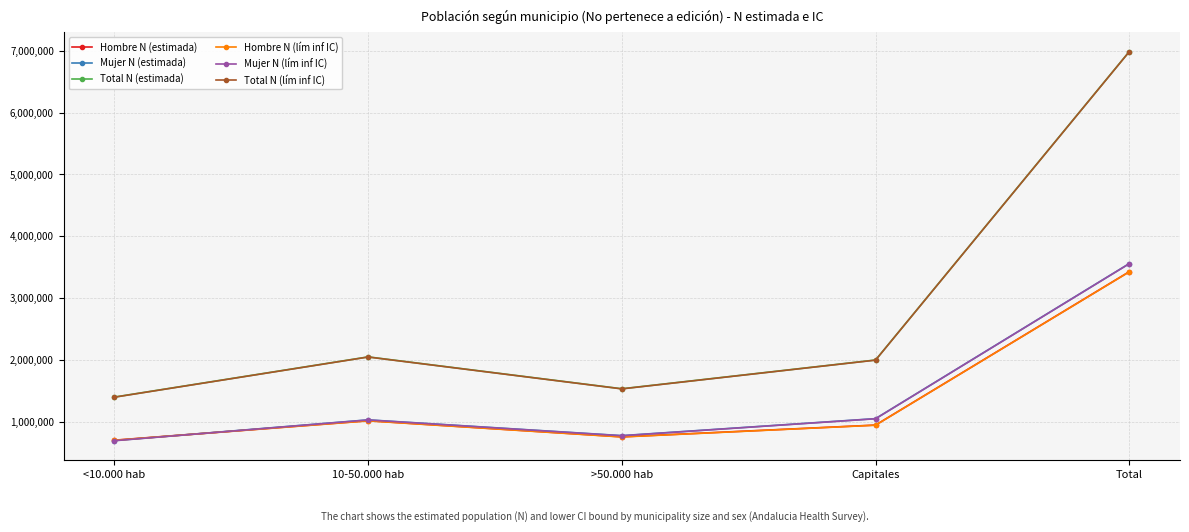

How many distinct data groups are displayed?

6